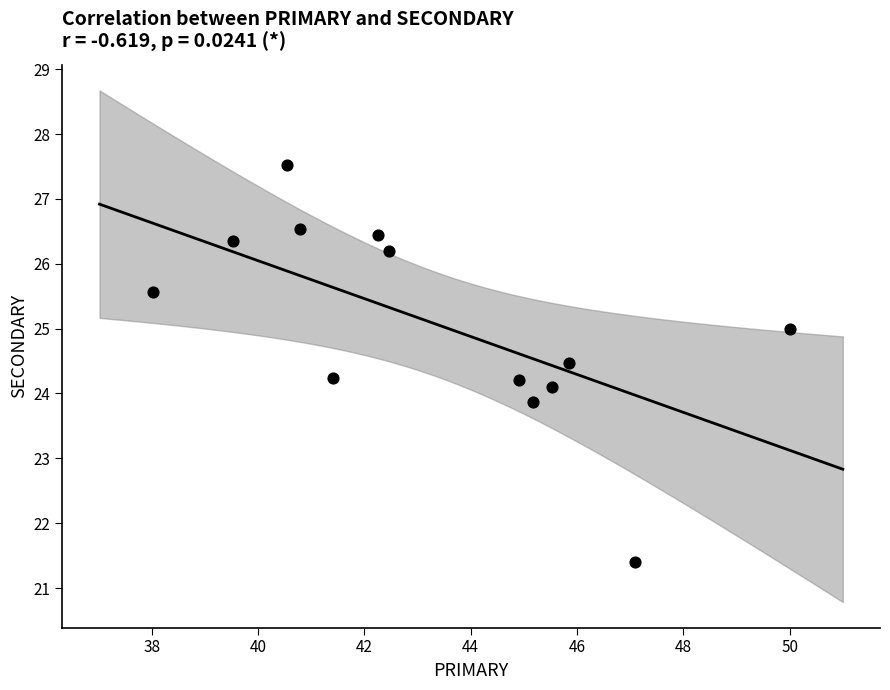

What is the range of Y values (max minus min)?

6.1